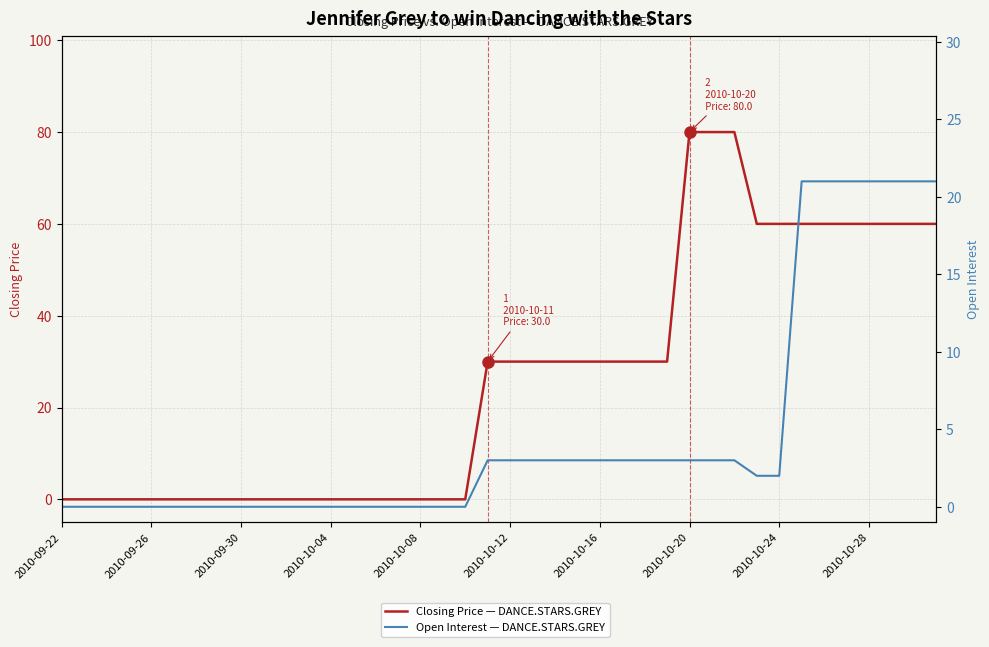

How many values in the Open Interest — DANCE.STARS.GREY series exceed 2?

19